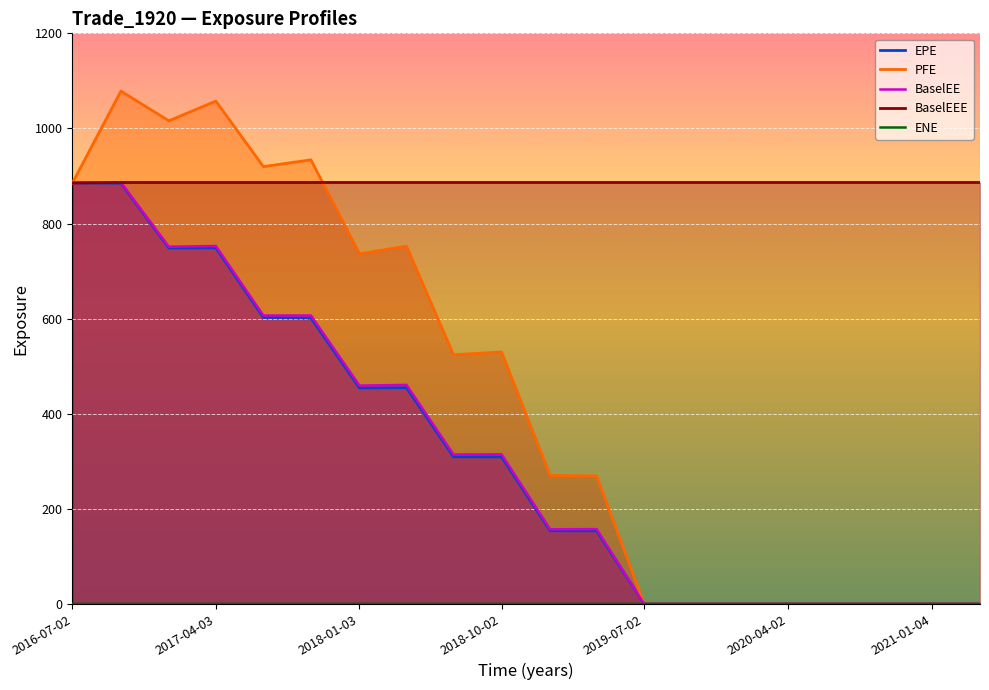

True or false: ENE and BaselEEE cross at least once.

False